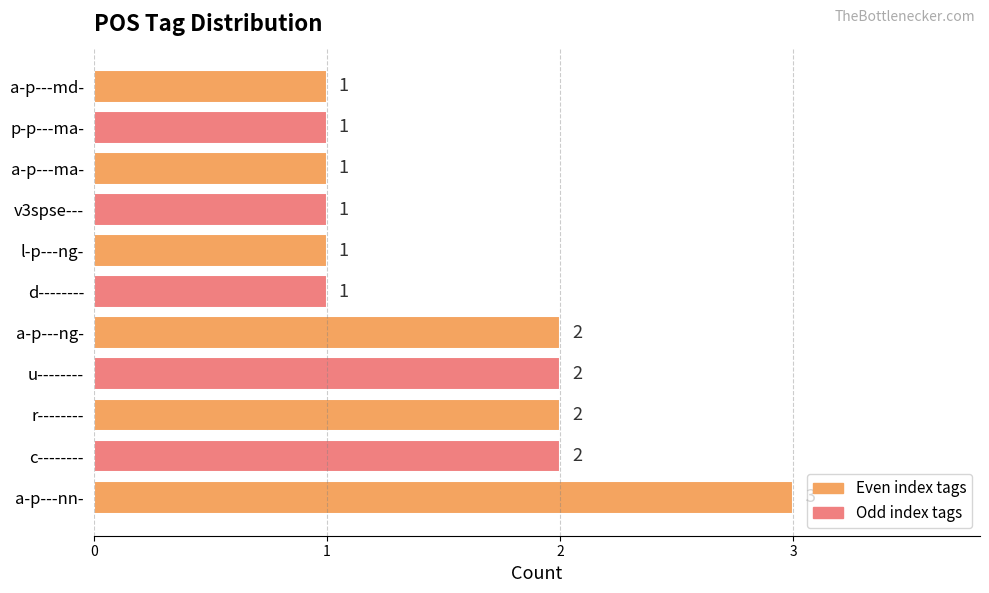

Count the number of categories in the chart.

11